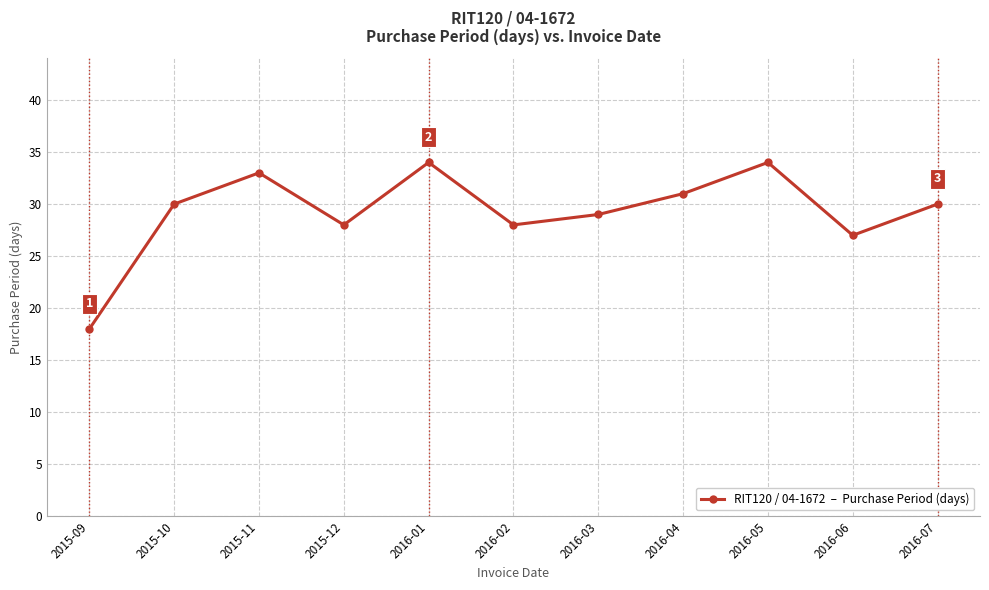

What position from the left is 2016-07?

11